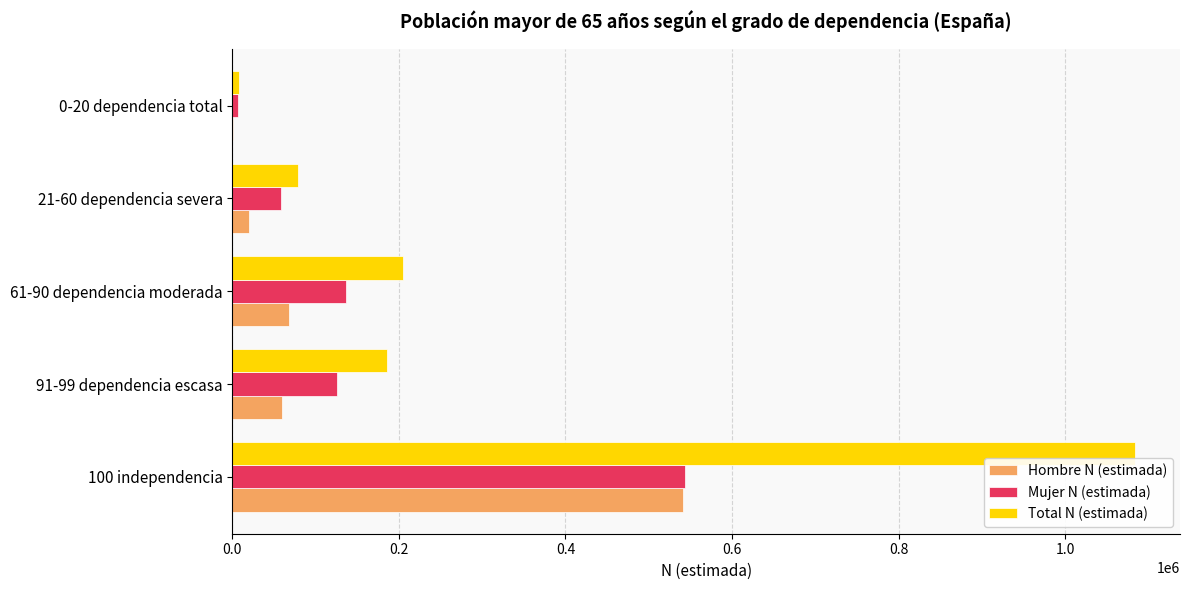

Which series has the largest range (max minus min)?

Total N (estimada)